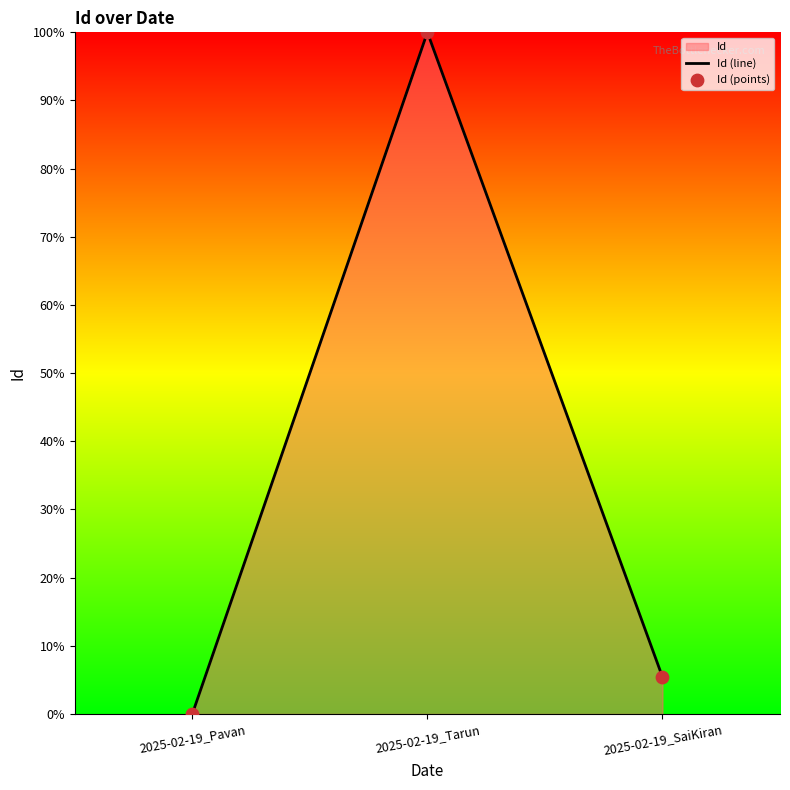

Which series reaches the maximum Y coordinate?

Id (line)